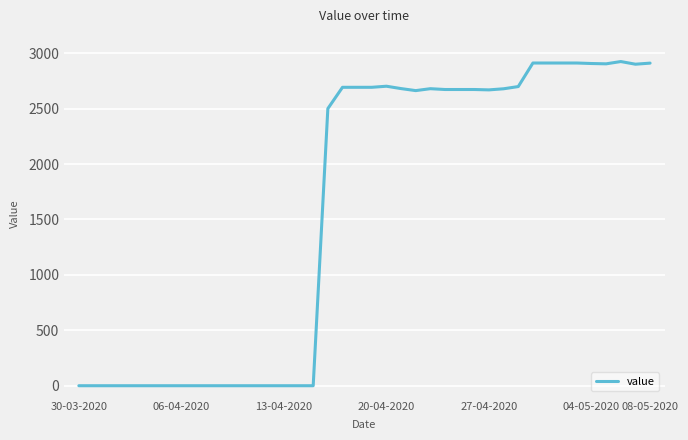

What is the maximum value shown in the chart?

2925.3